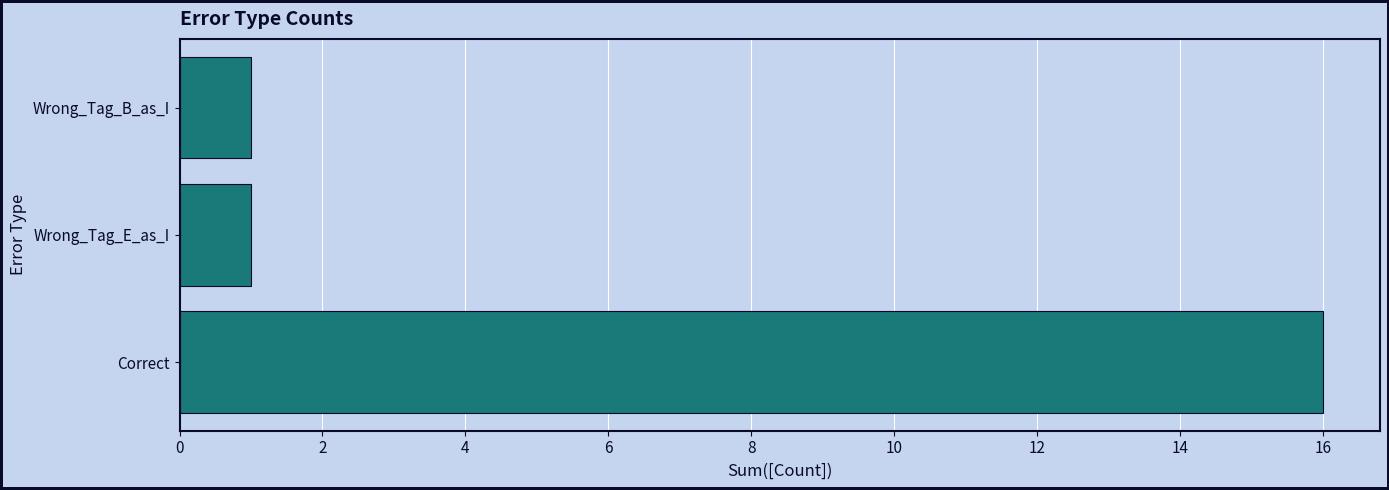

What is the greatest value displayed?

16